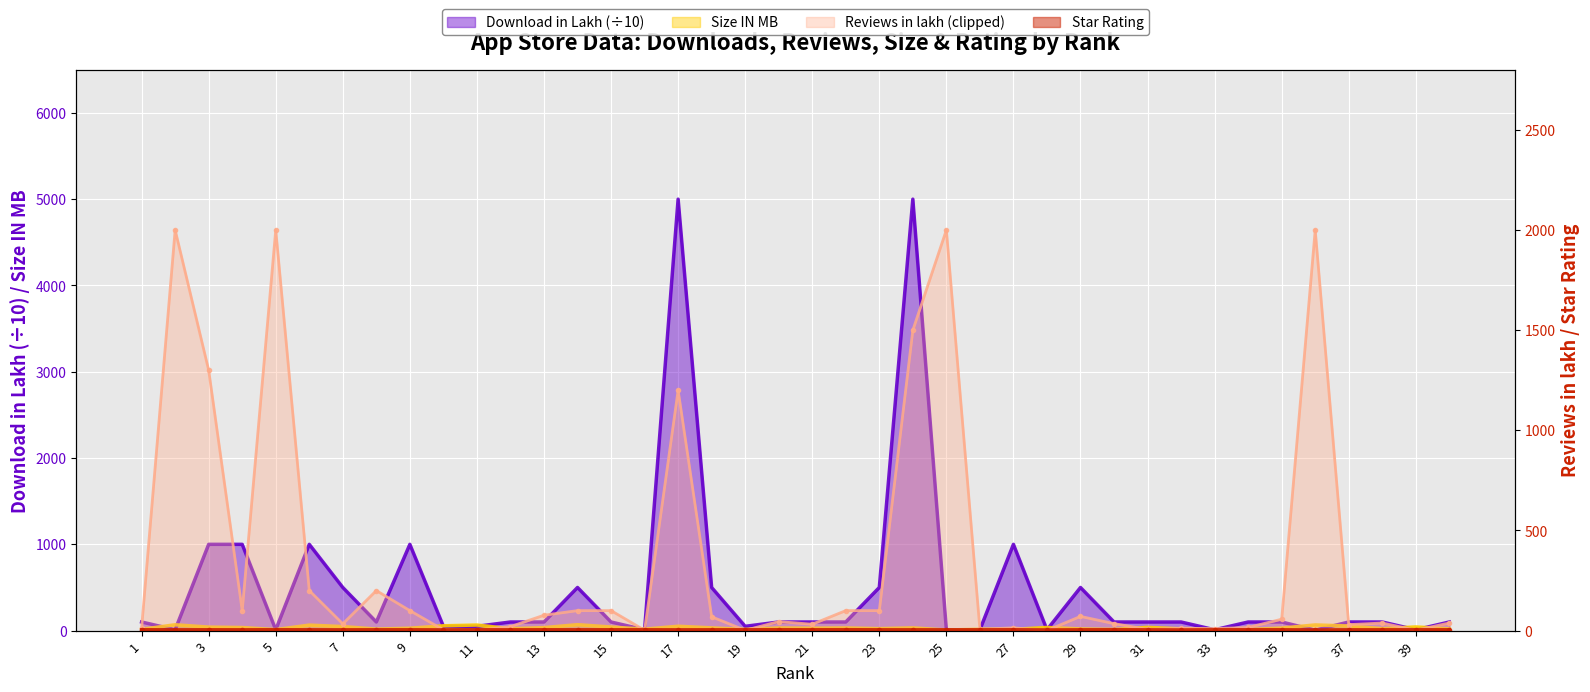

Between 18 and 14, which is larger?

18